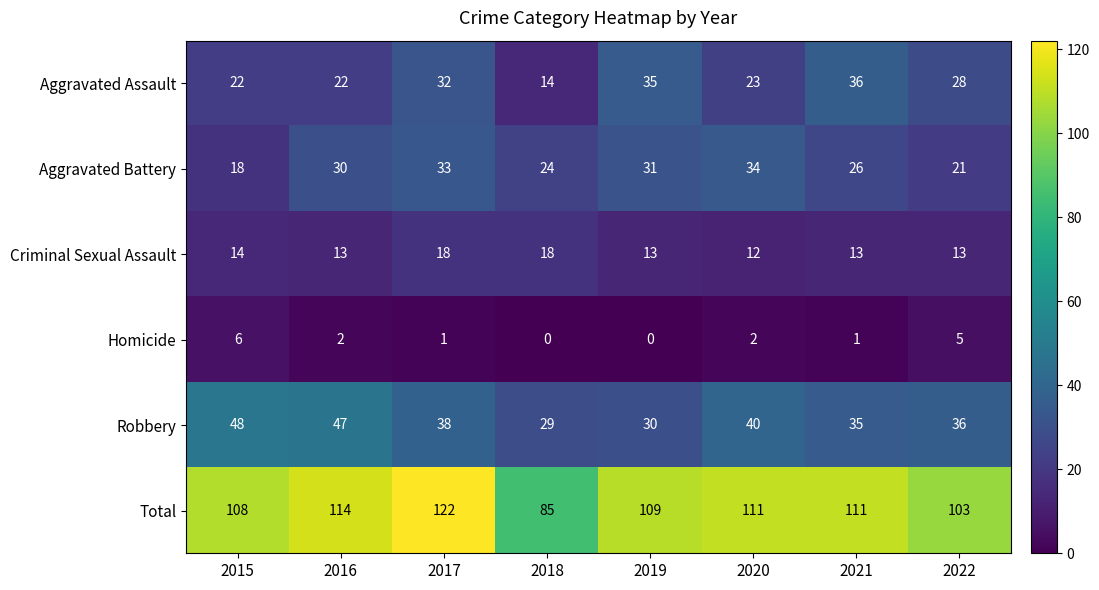

At which category is the sum across all series the highest?

2017